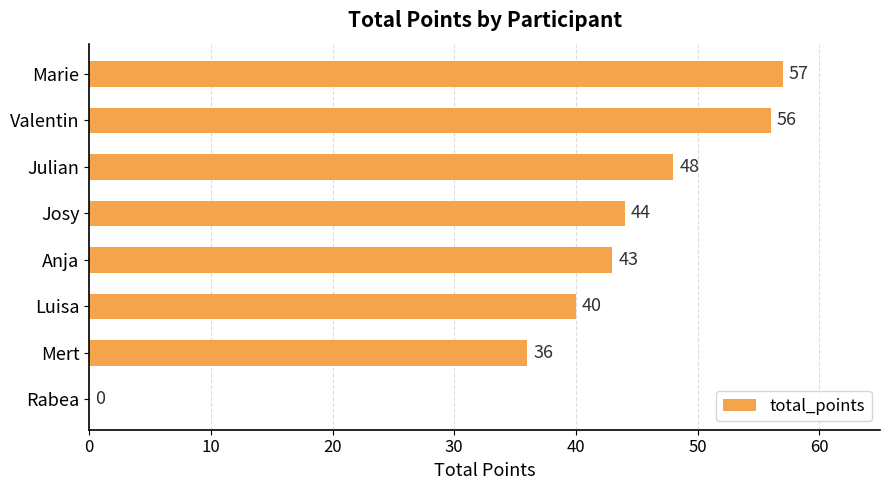

Where is the data nearest to the value 28?

Mert